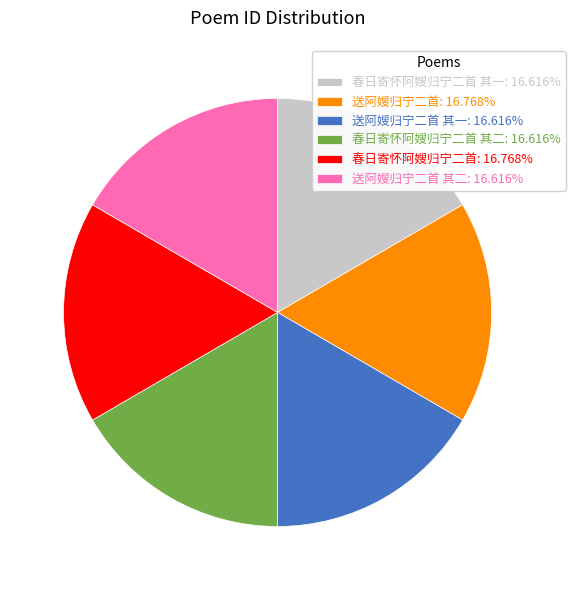

Does 春日寄怀阿嫂归宁二首 其二: 16.616% represent more than half of the total?

No